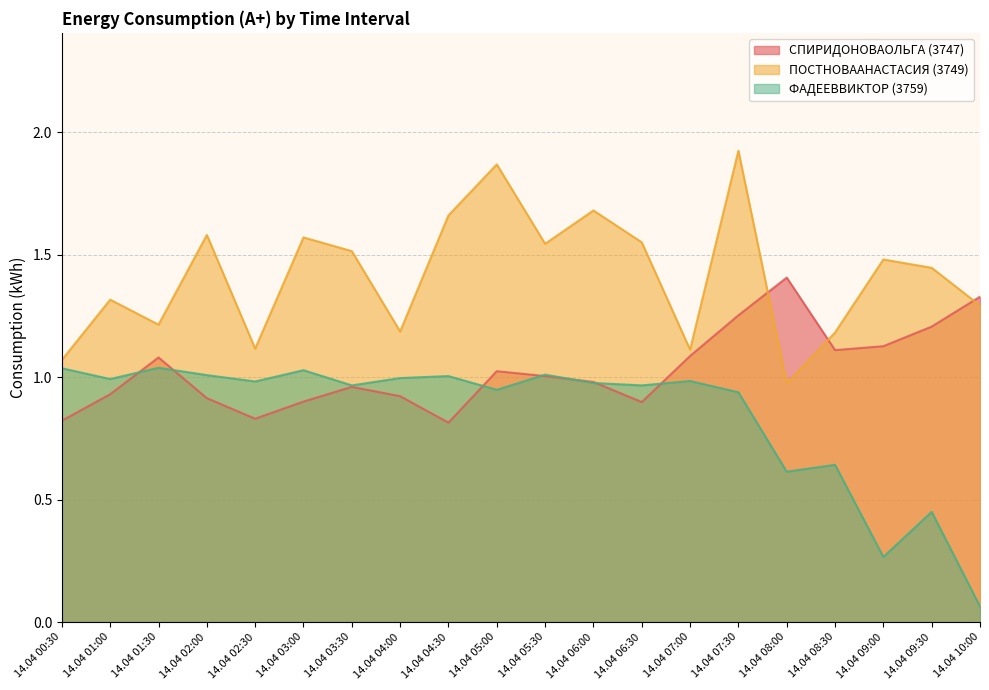

True or false: СПИРИДОНОВАОЛЬГА (3747) has more than 0 points higher than both neighbors.

True